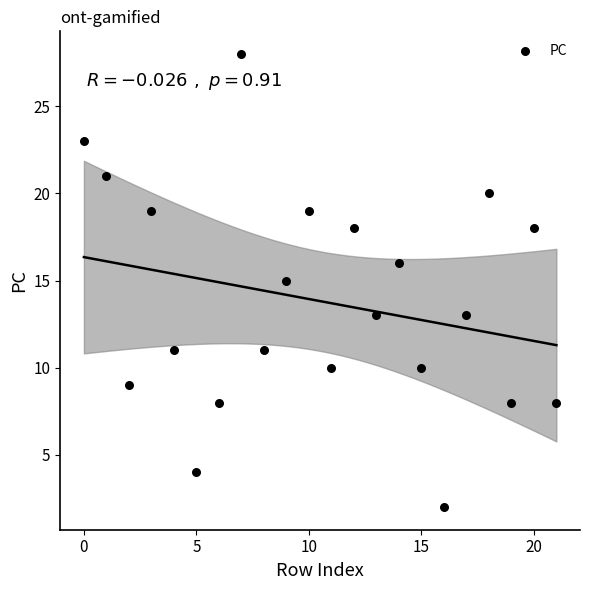

What is the range of Y values (max minus min)?

26